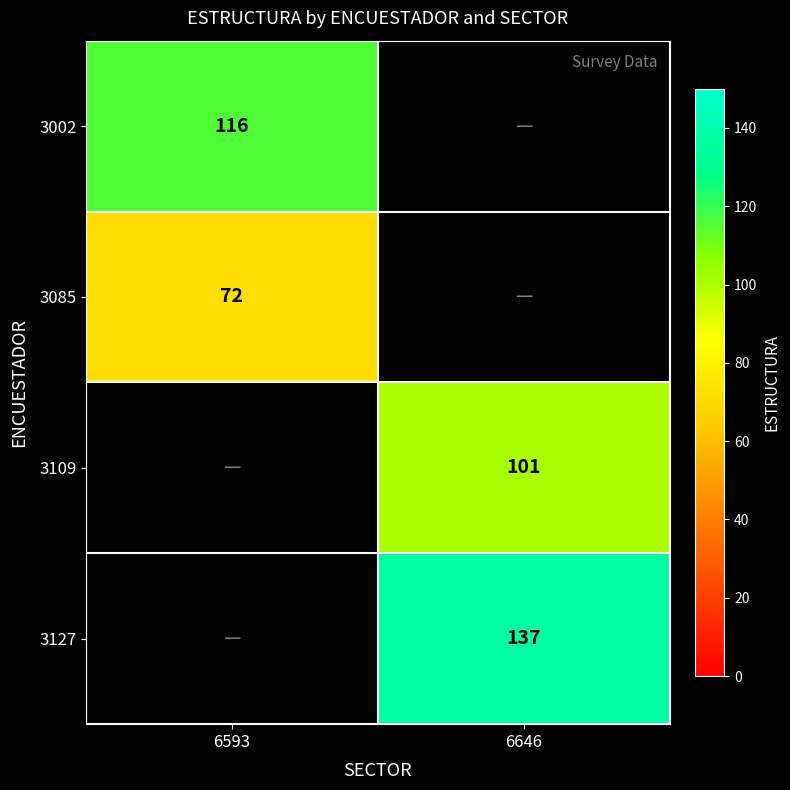

The 3002 series shows 116 at 6593. True or false?

True